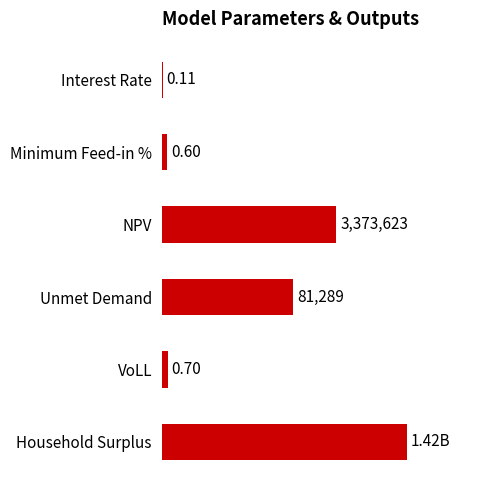

Are the bars grouped side by side (vs. stacked)?

No